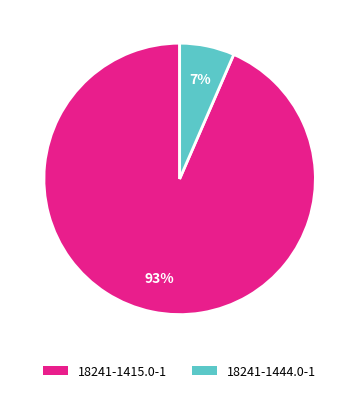

How many segments does this pie chart have?

2